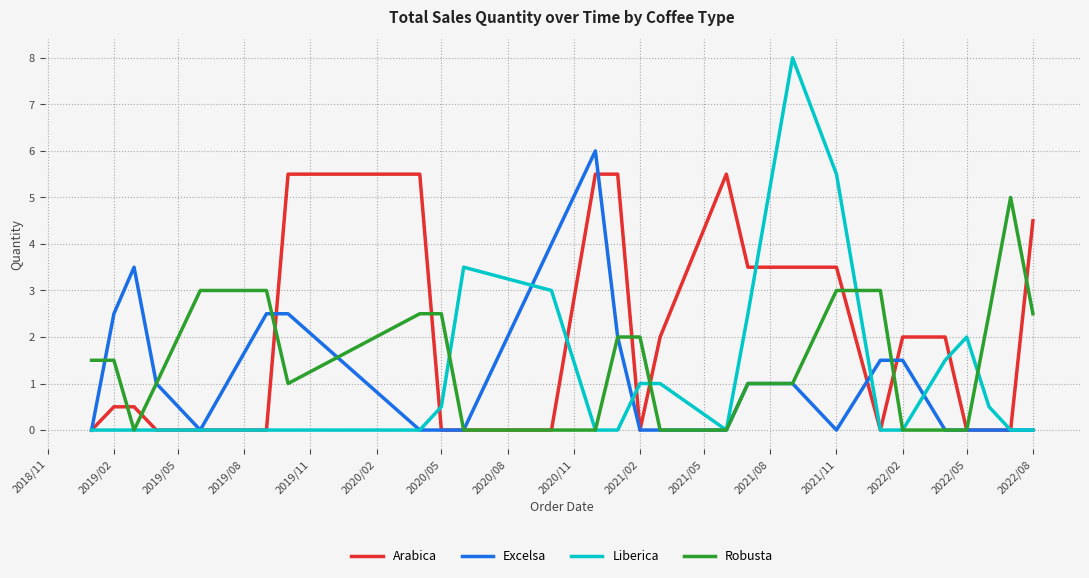

Which series has the largest total across all categories?

Arabica